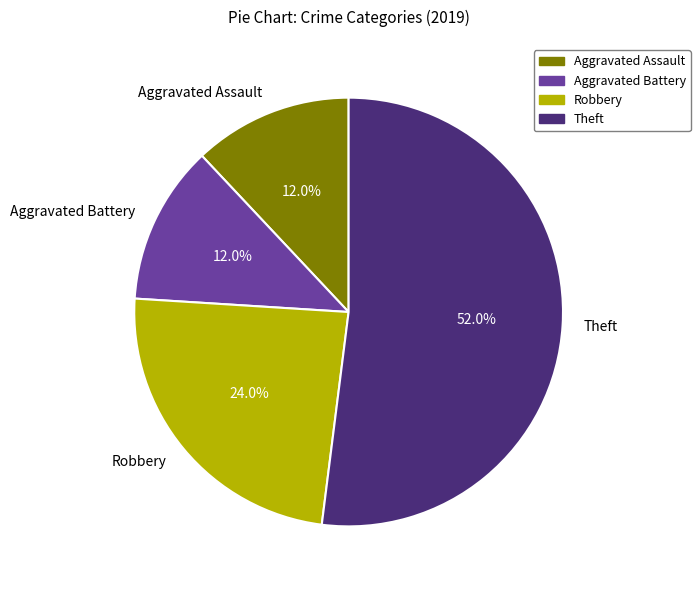

To the nearest percent, what percentage of the pie is Robbery?

24%